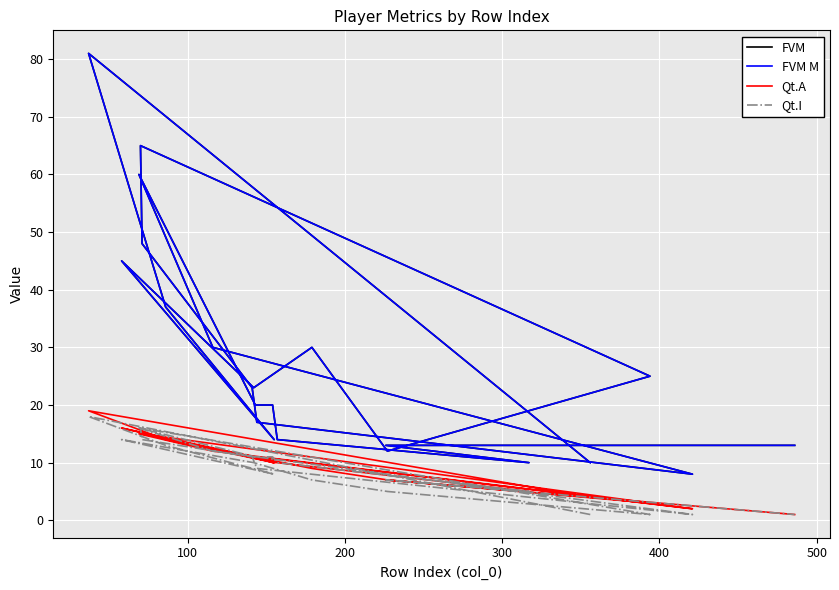

Where is the first local maximum for Qt.A?

100